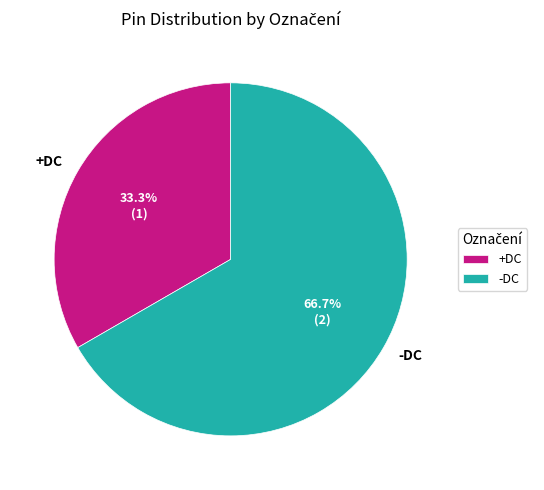

Approximately how many times larger is the value at -DC compared to +DC?

2.0